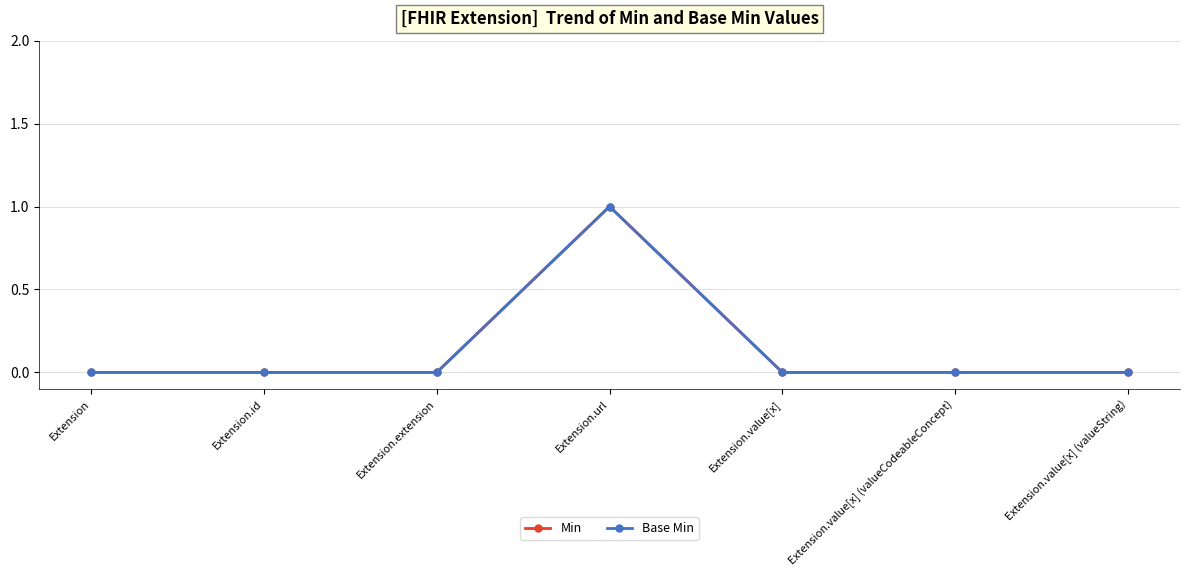

How many interior local peaks does the Min series have?

1